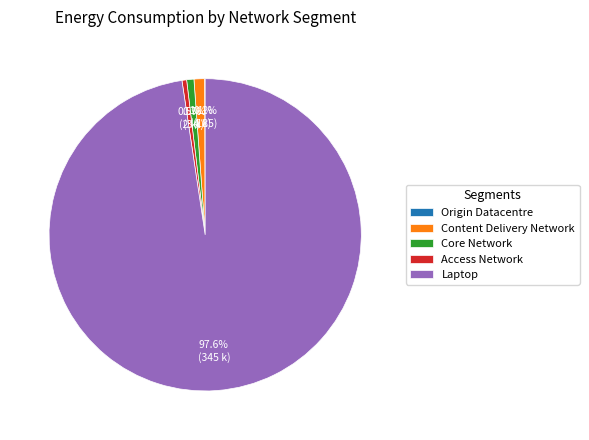

Does any single category account for the majority?

Yes